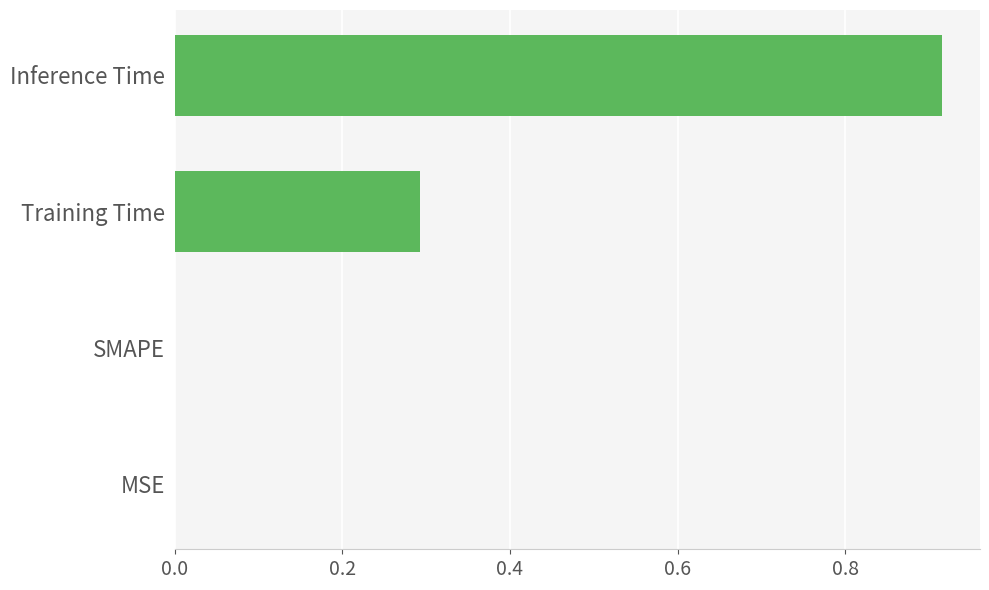

The chart shows a value of 0.1 at Training Time. True or false?

False